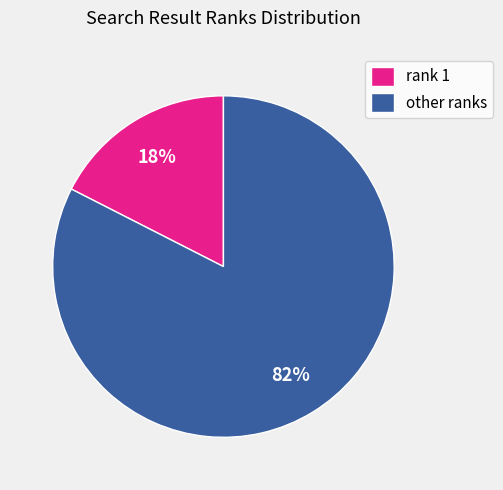

To the nearest percent, what percentage of the pie is rank 1?

18%